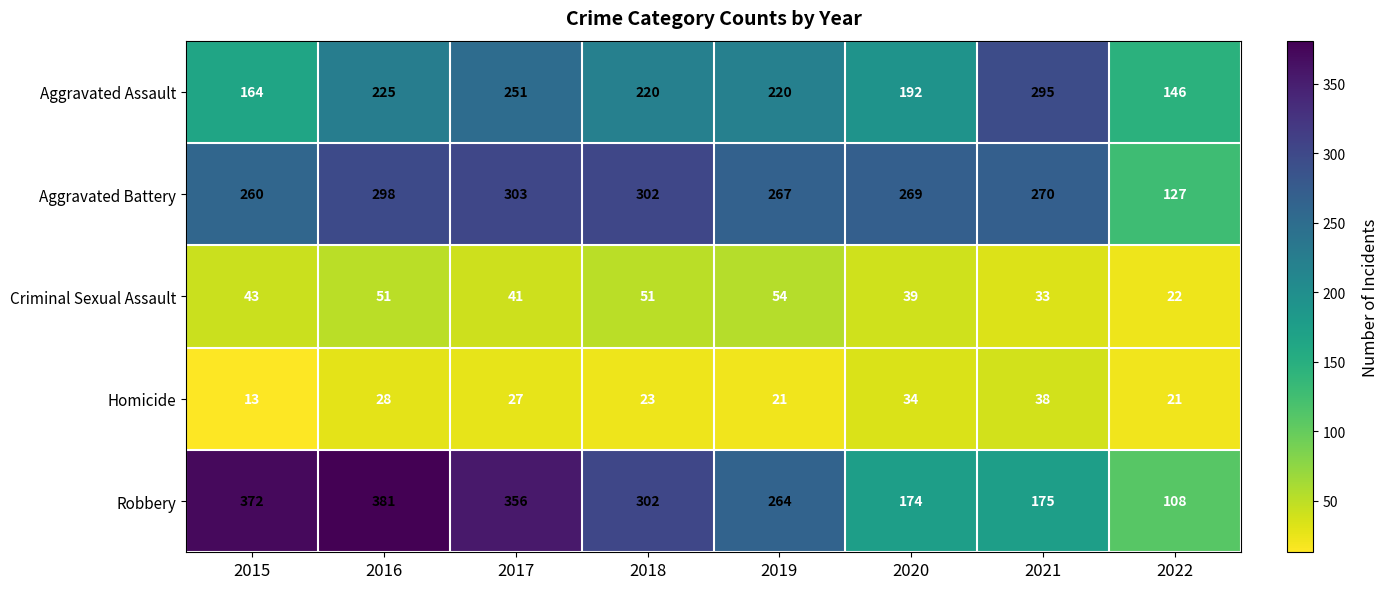

At how many categories does at least one series exceed 128?

8